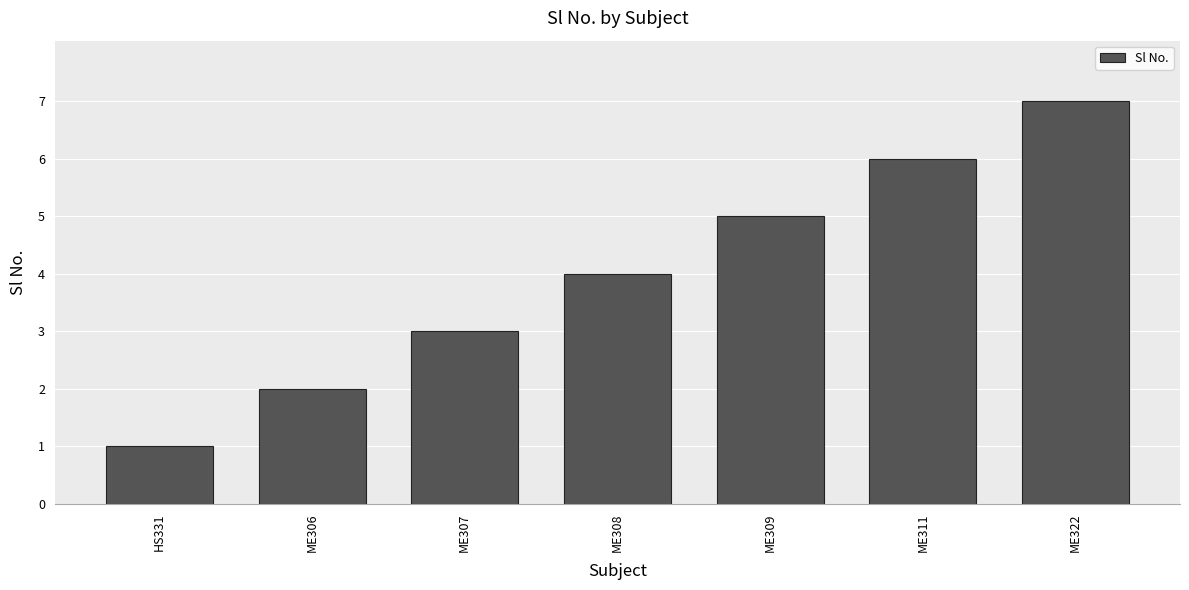

Does the chart contain any negative values?

No